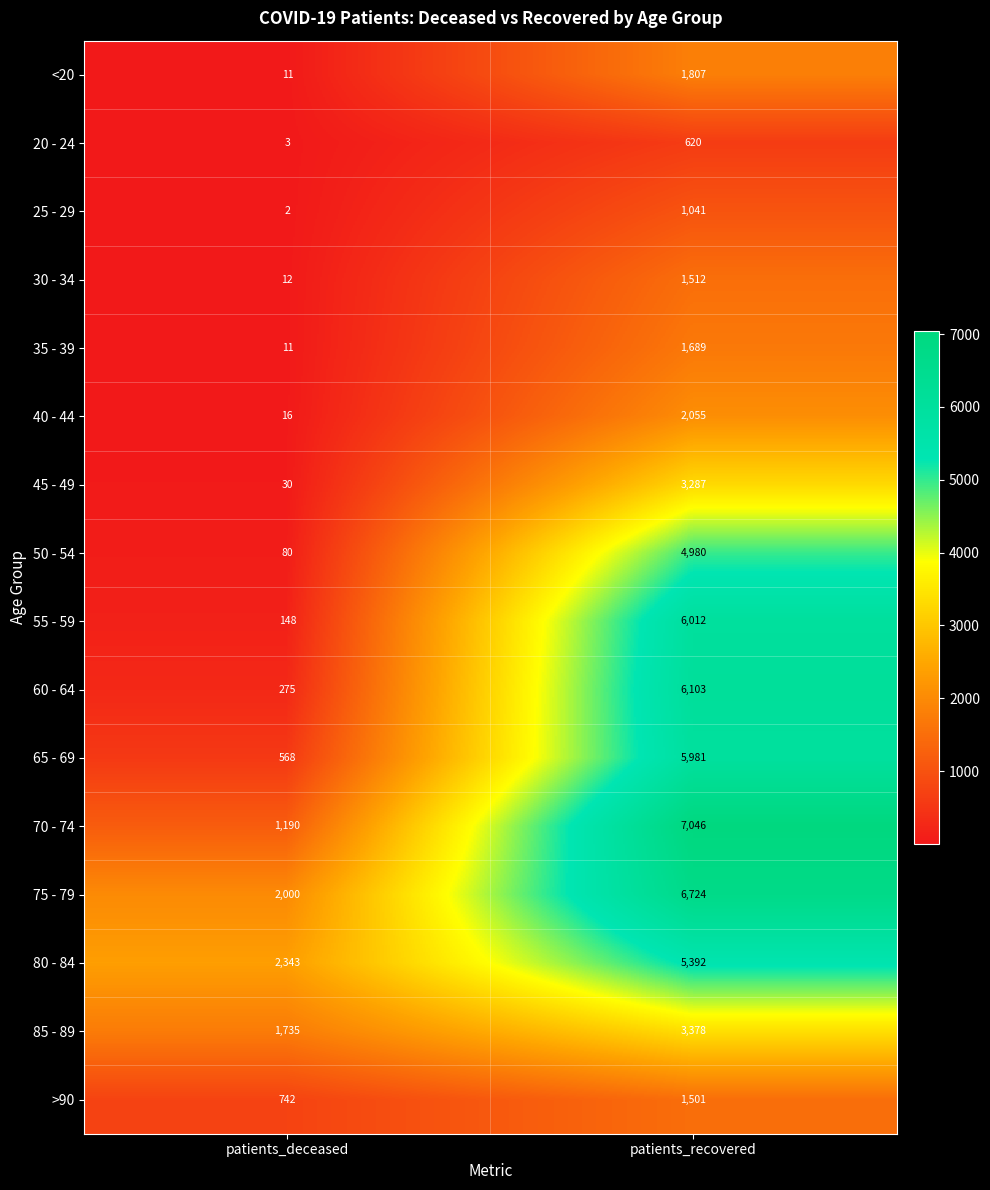

At which category is the sum across all series the highest?

patients_recovered